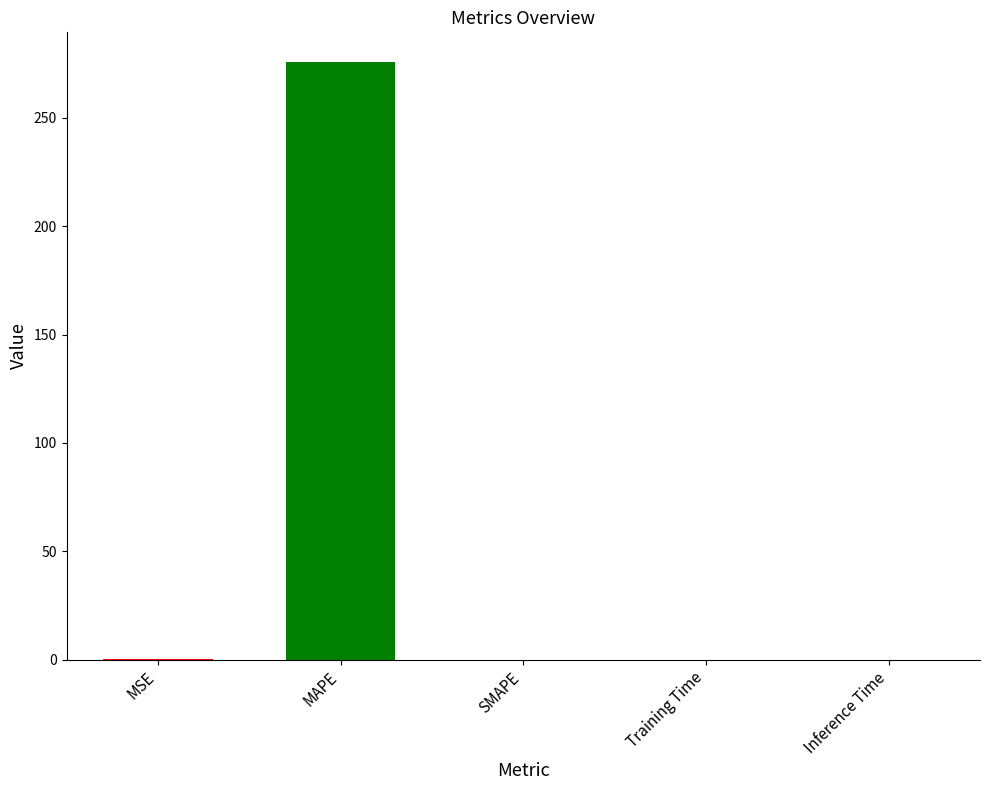

What is the sum of all values?

275.7